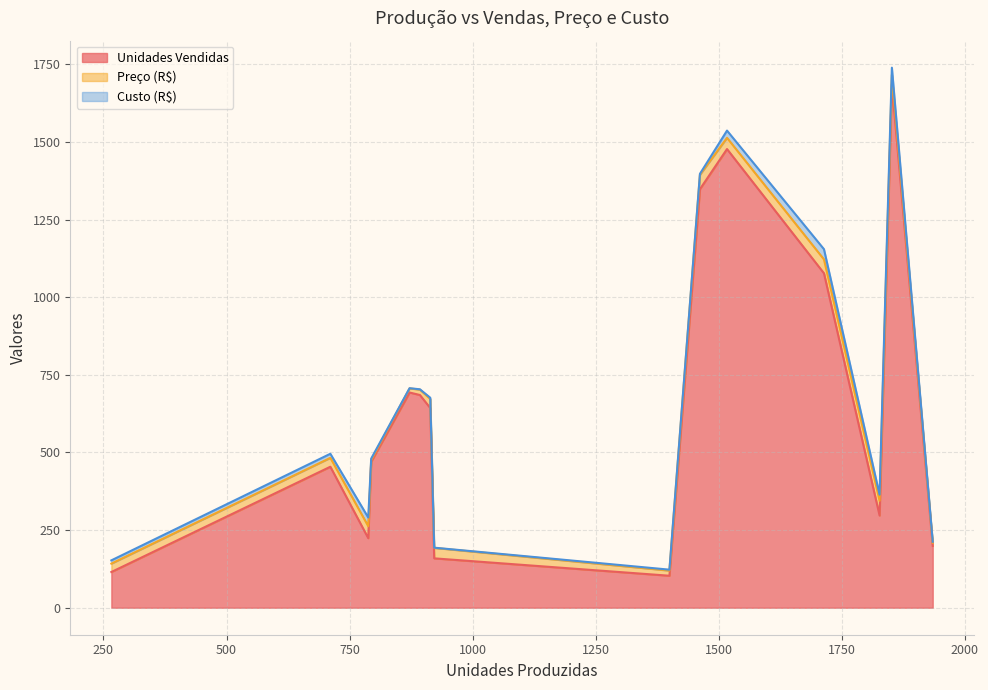

What is the maximum value for Unidades Vendidas?

1685.0